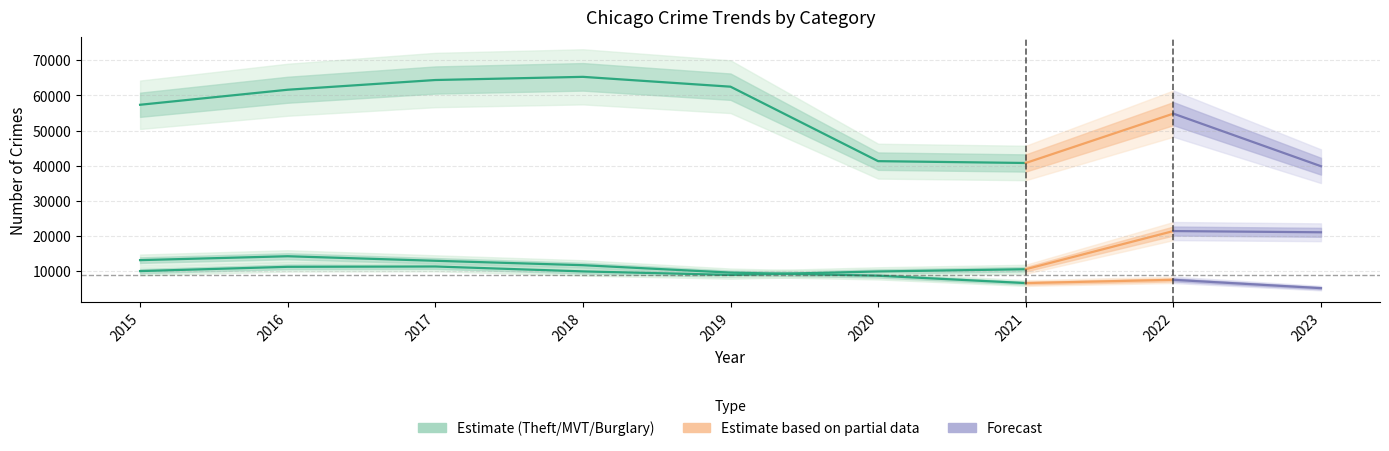

What is the smallest value displayed?

6659